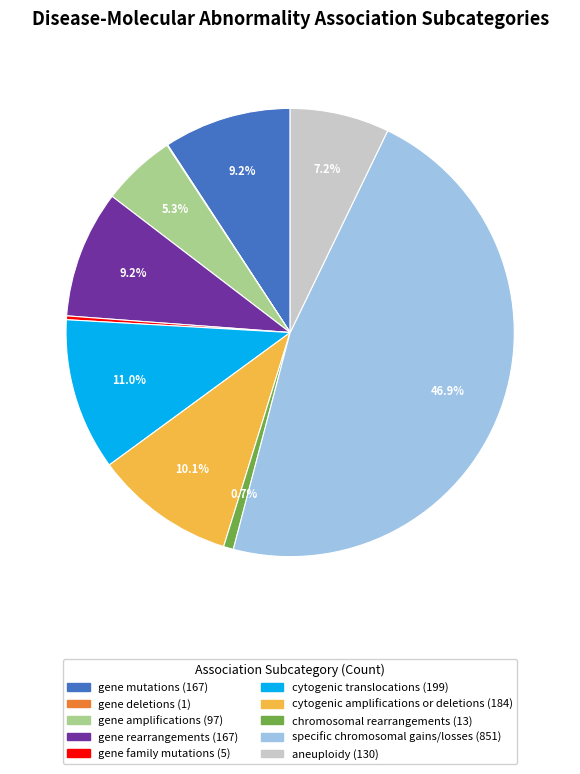

Is aneuploidy the majority of the pie?

No